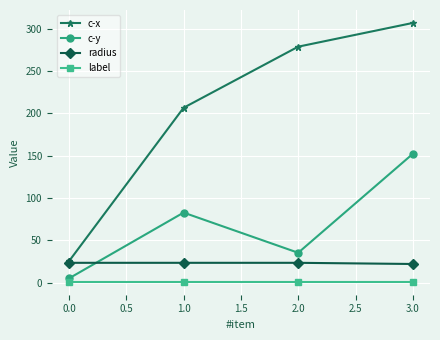

What position from the right is 0.0?

4